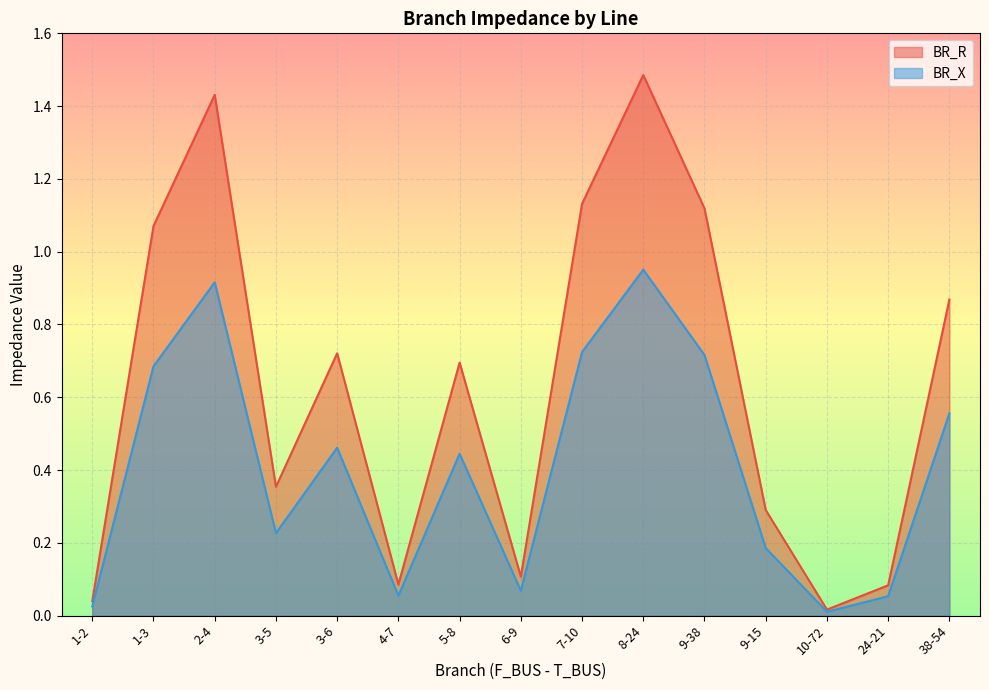

True or false: BR_R and BR_X cross at least once.

False